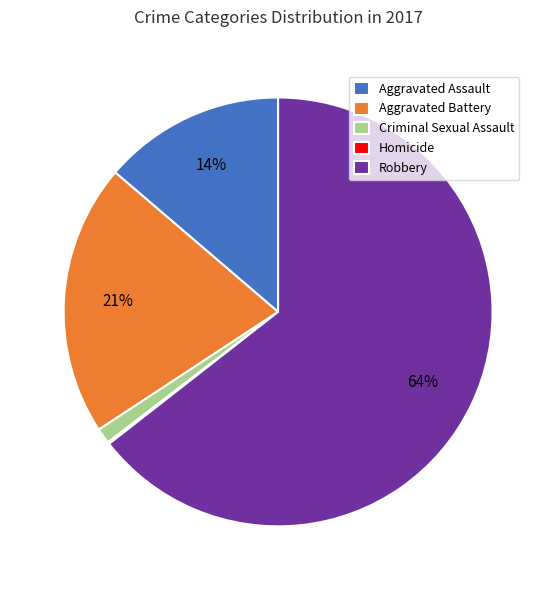

Do Criminal Sexual Assault and Aggravated Battery together represent more than half of the pie?

No